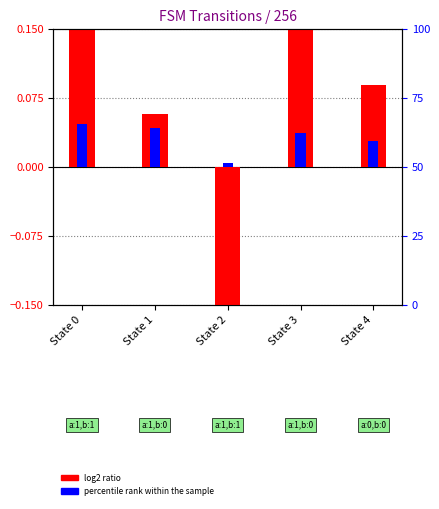

Are the bars grouped side by side (vs. stacked)?

Yes